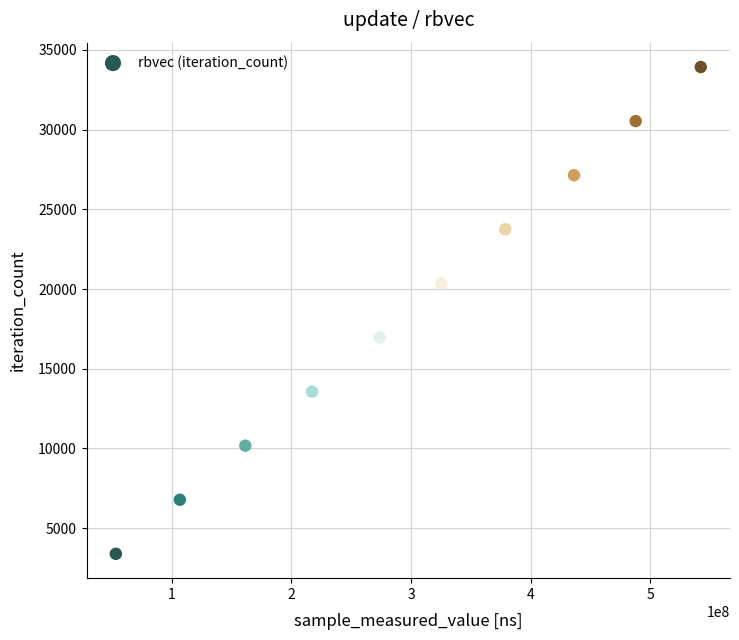

What is the average X value?

298317226